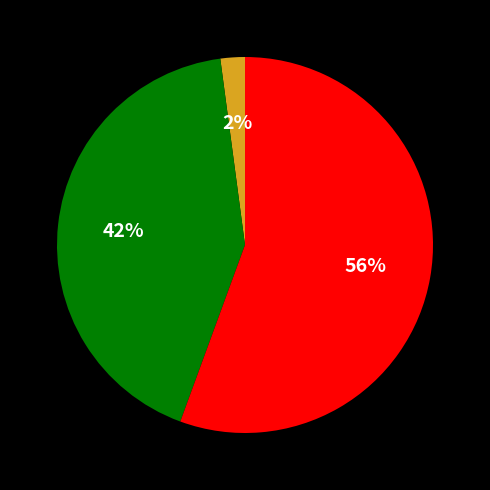

How many segments does this pie chart have?

3